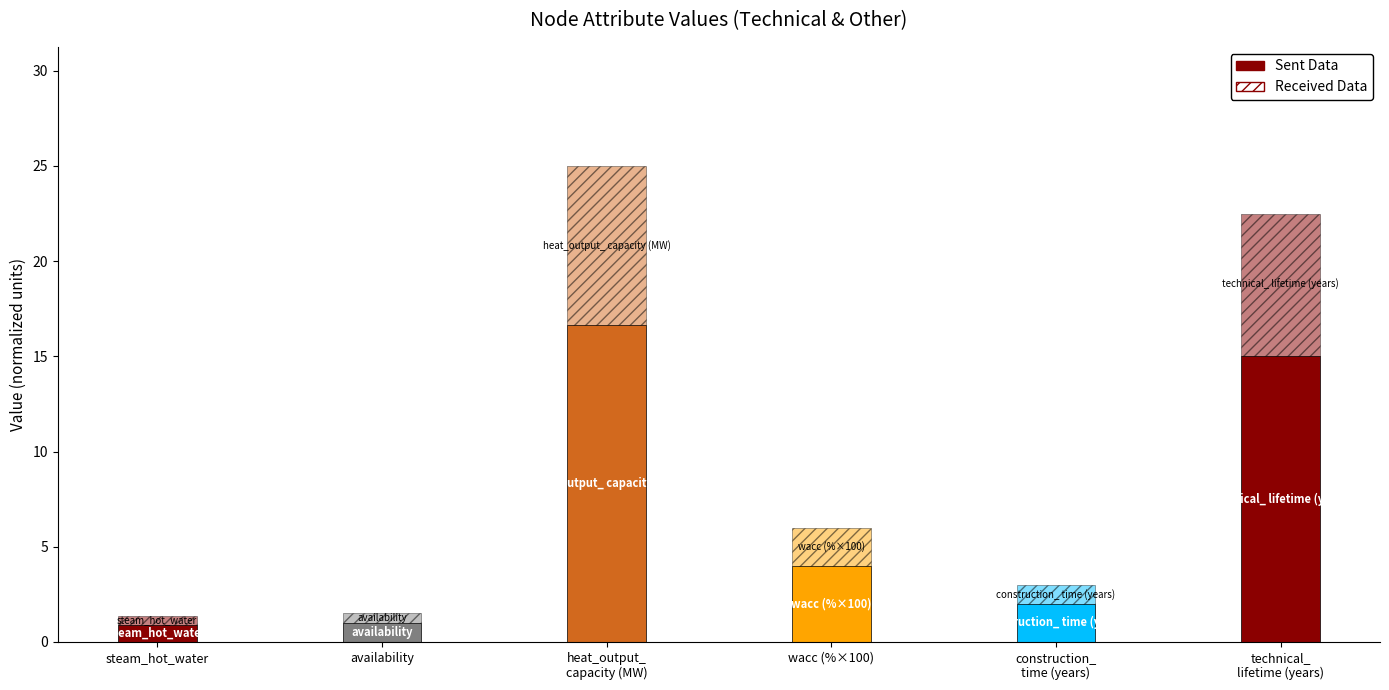

Does the chart contain any negative values?

No